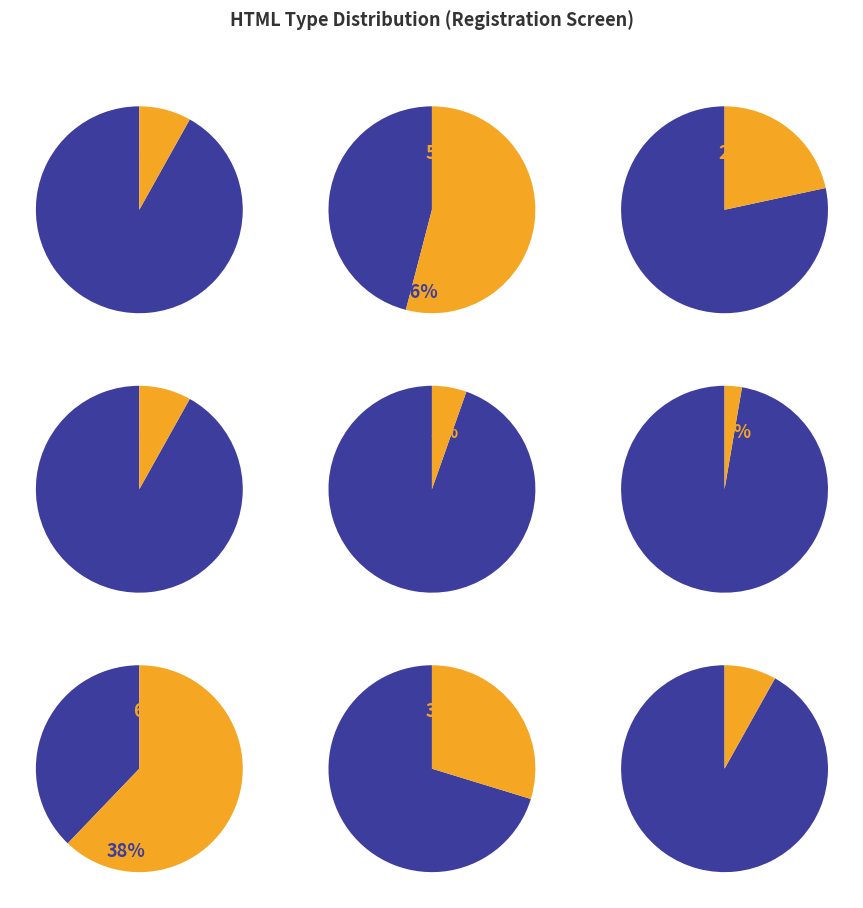

To the nearest percent, what portion does a represent?

3%